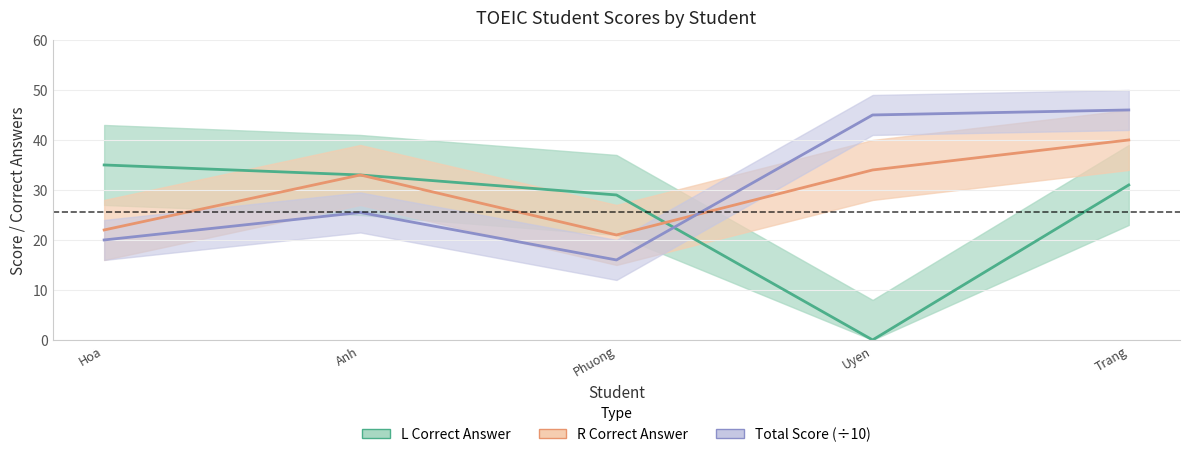

How many interior local valleys does the L_correct series have?

1